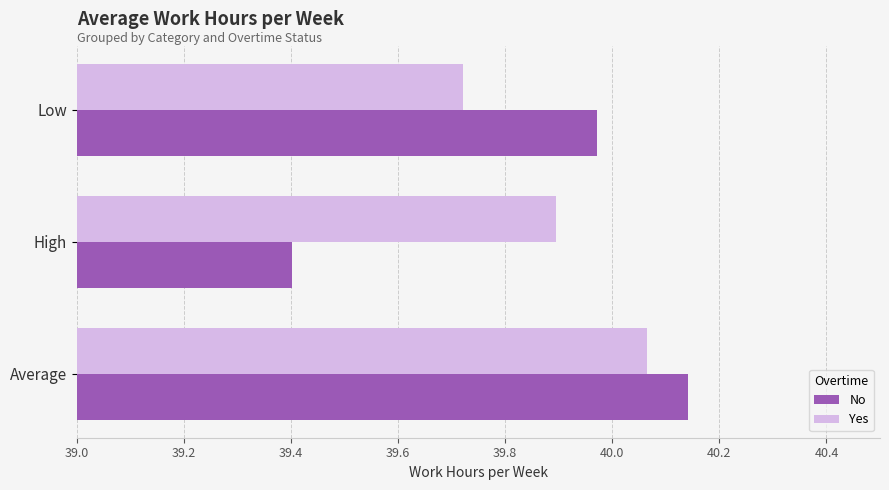

The value of Yes at High is 54.5. True or false?

False